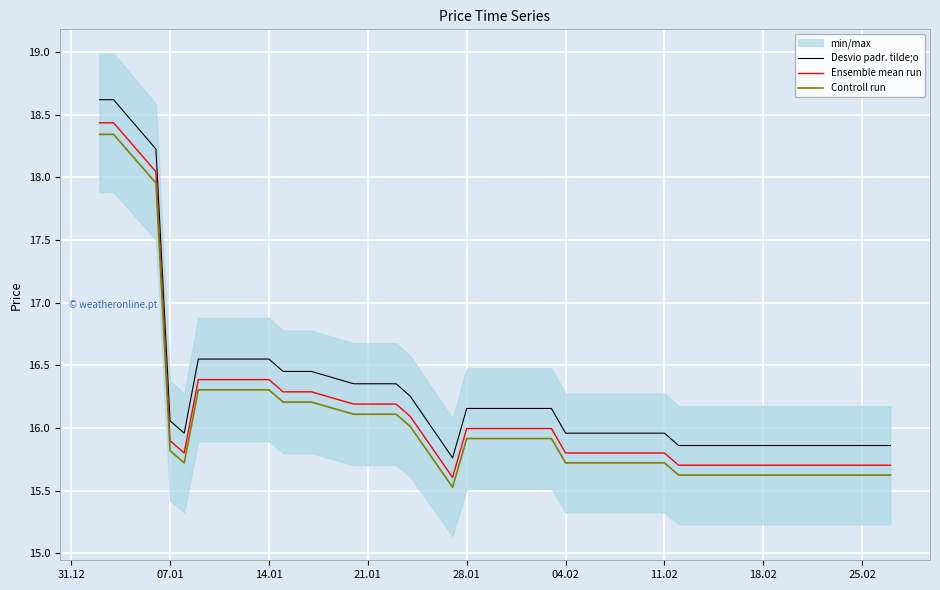

The value of Ensemble mean run at 11.02 is 15.8. True or false?

True